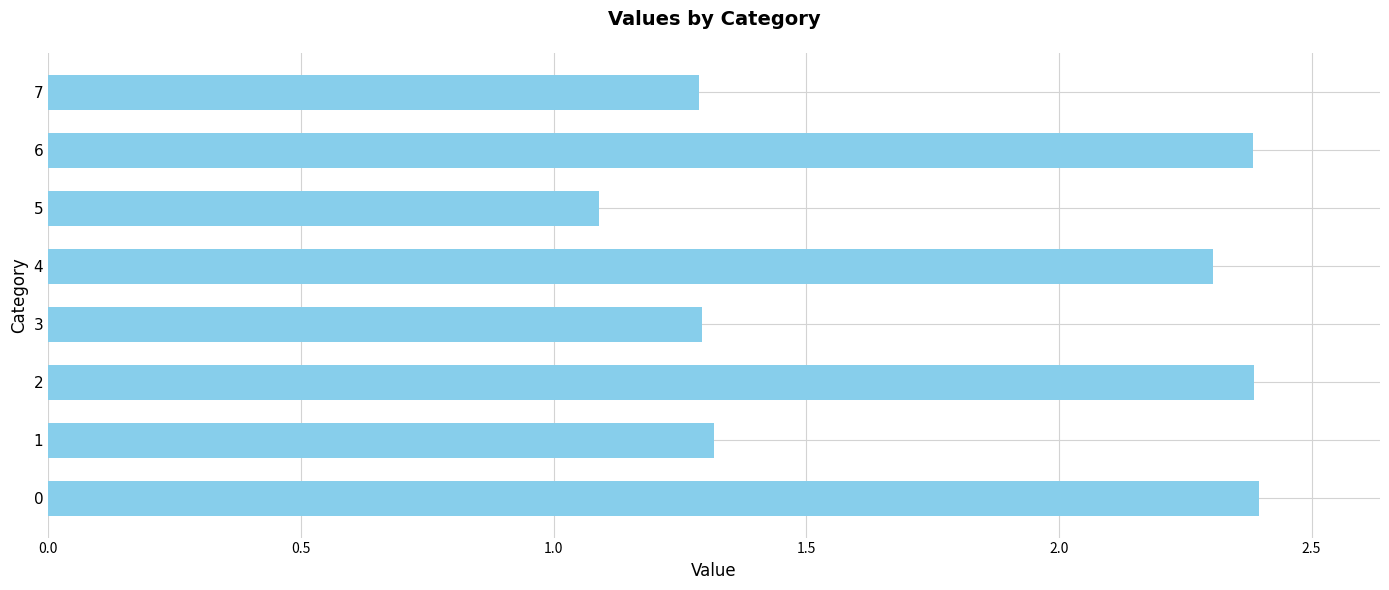

What is the greatest value displayed?

2.4